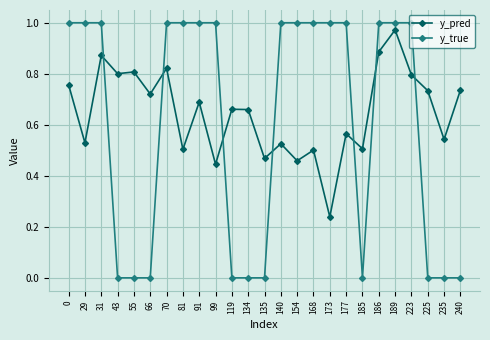

What are all the series names shown in the legend?

y_pred, y_true